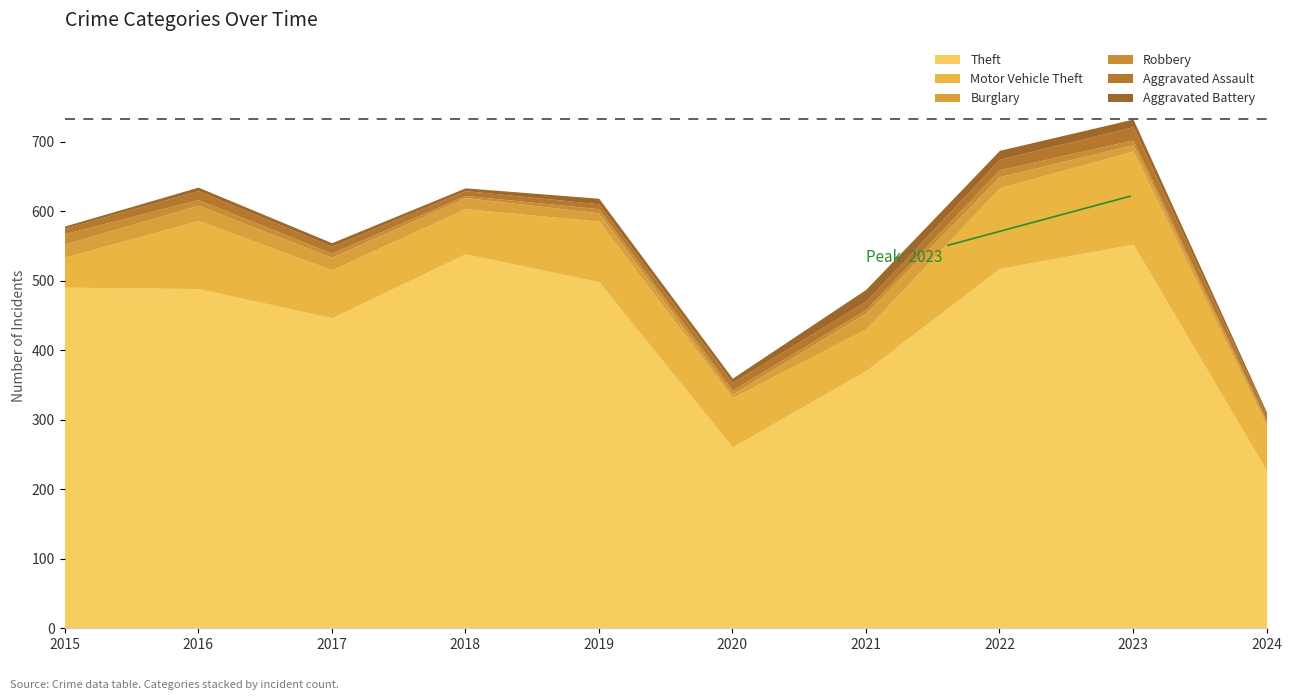

How many interior local valleys does the Theft series have?

2